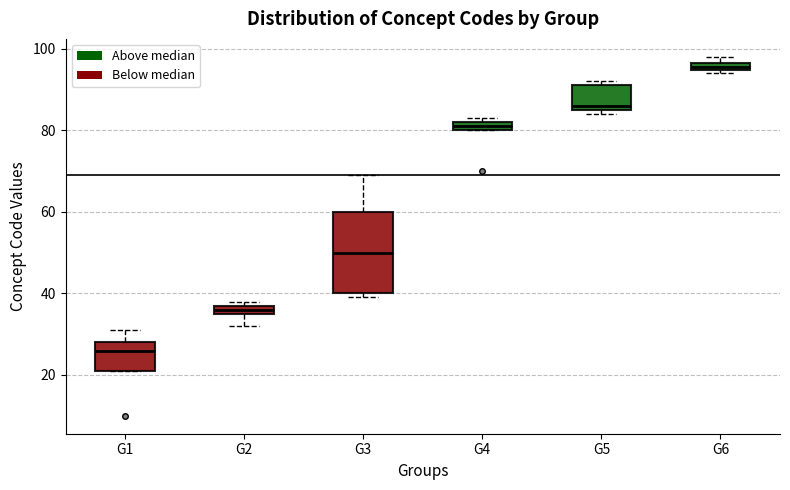

Where is the upper edge of the box for G2 on the y-axis? The values are not printed on the chart, so give them approximately, as read against the axis.

38